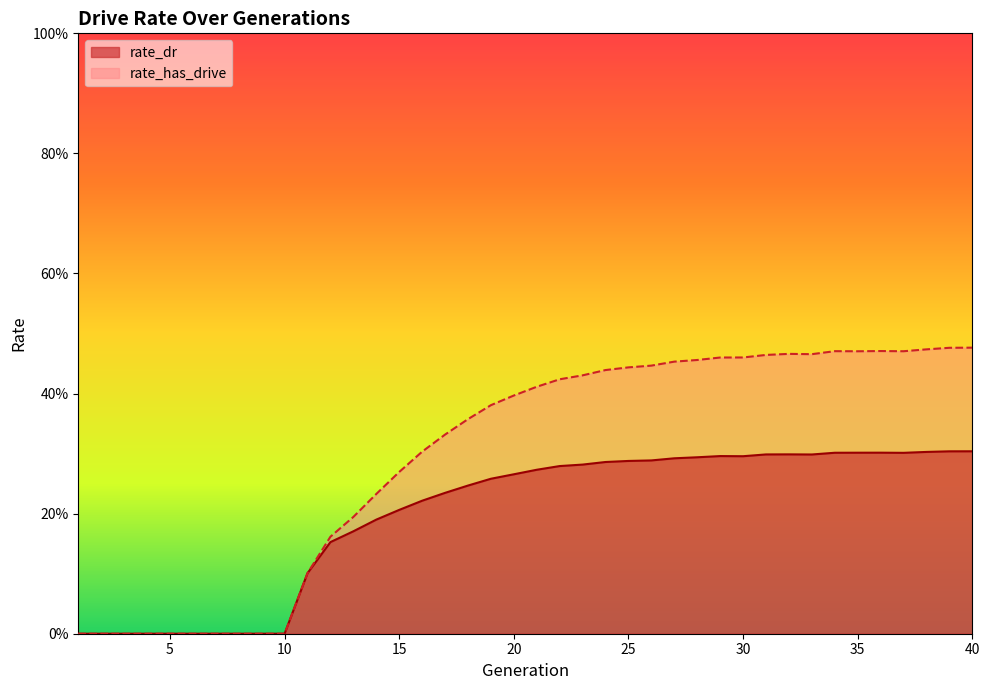

Rank the series by their average value, from lowest to highest.

rate_dr, rate_has_drive